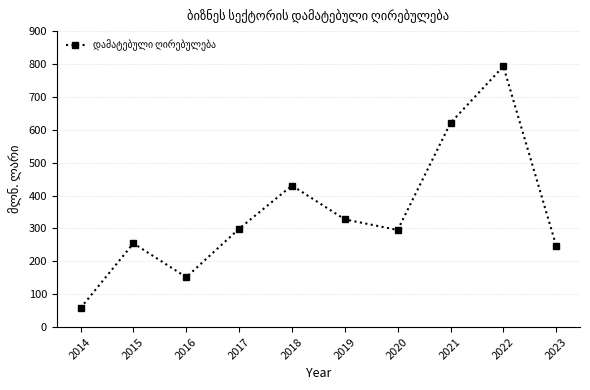

Where is the data nearest to the value 425?

2018